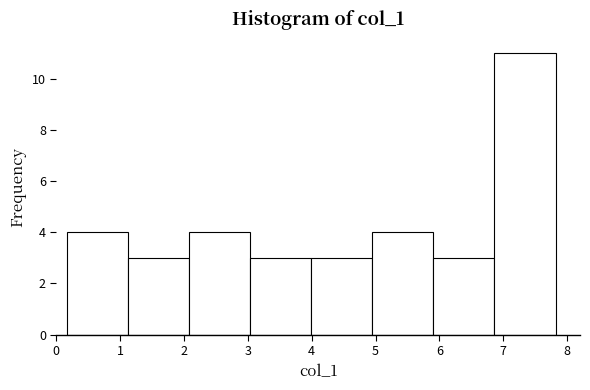

Reading left to right, list every bar in this chart as the range it spans on the x-axis followed by its height. Neither the bar edges nor the heights are printed on the chart, so give them approximately, as read against the axes.

0.2 to 1.1: 4
1.1 to 2.1: 3
2.1 to 3.0: 4
3.0 to 4.0: 3
4.0 to 4.9: 3
4.9 to 5.9: 4
5.9 to 6.9: 3
6.9 to 7.8: 11